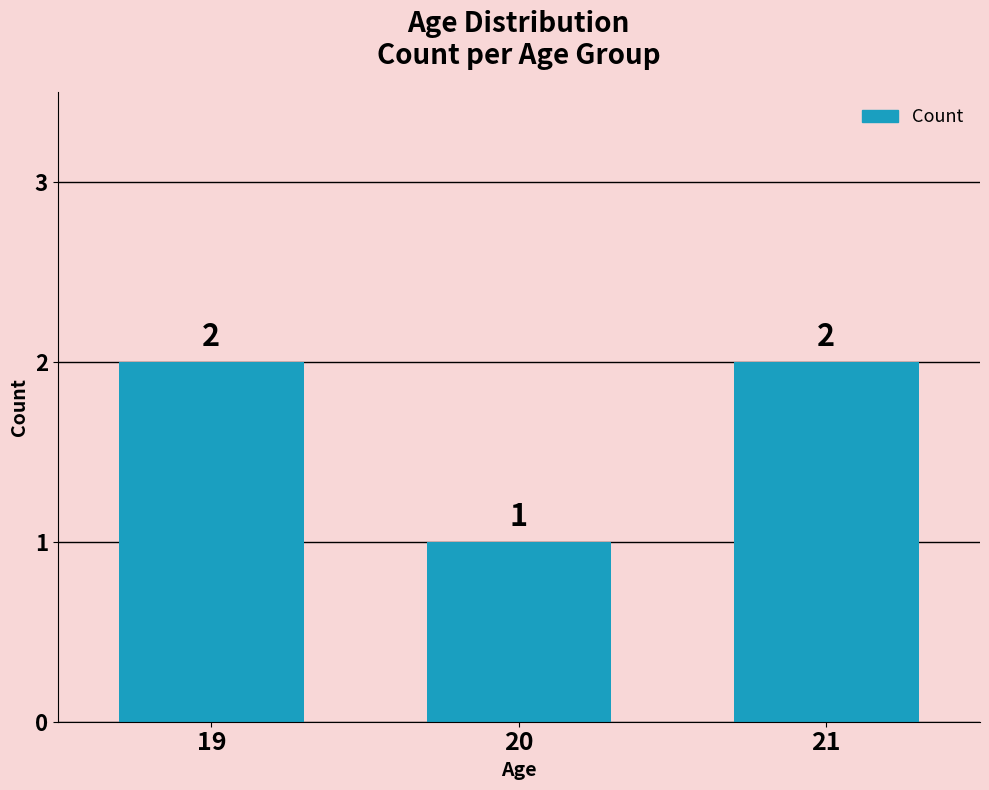

What is the value of the 2nd bar from the left?

1